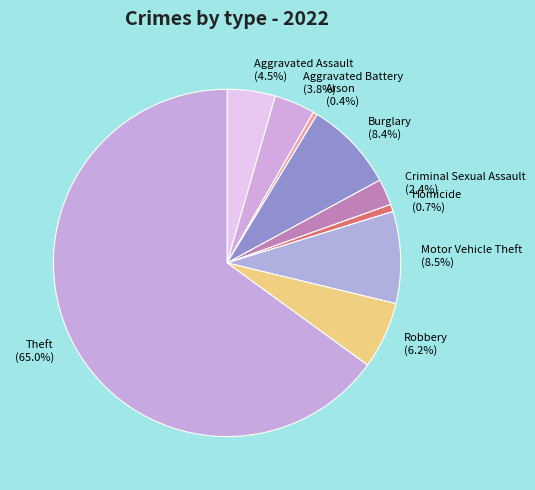

Is the sum of Aggravated Battery and Motor Vehicle Theft greater than half?

No